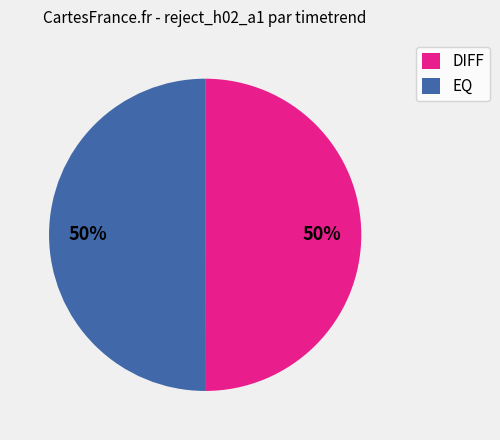

To the nearest percent, what is the combined percentage of EQ and DIFF?

100%